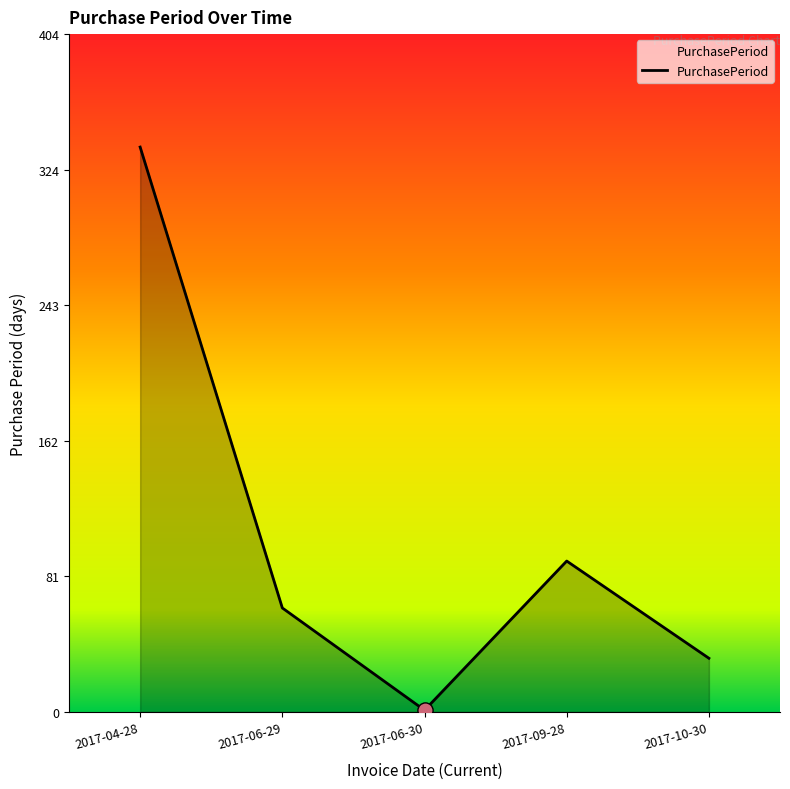

What is the change in value from 2017-06-30 to 2017-09-28?

+89